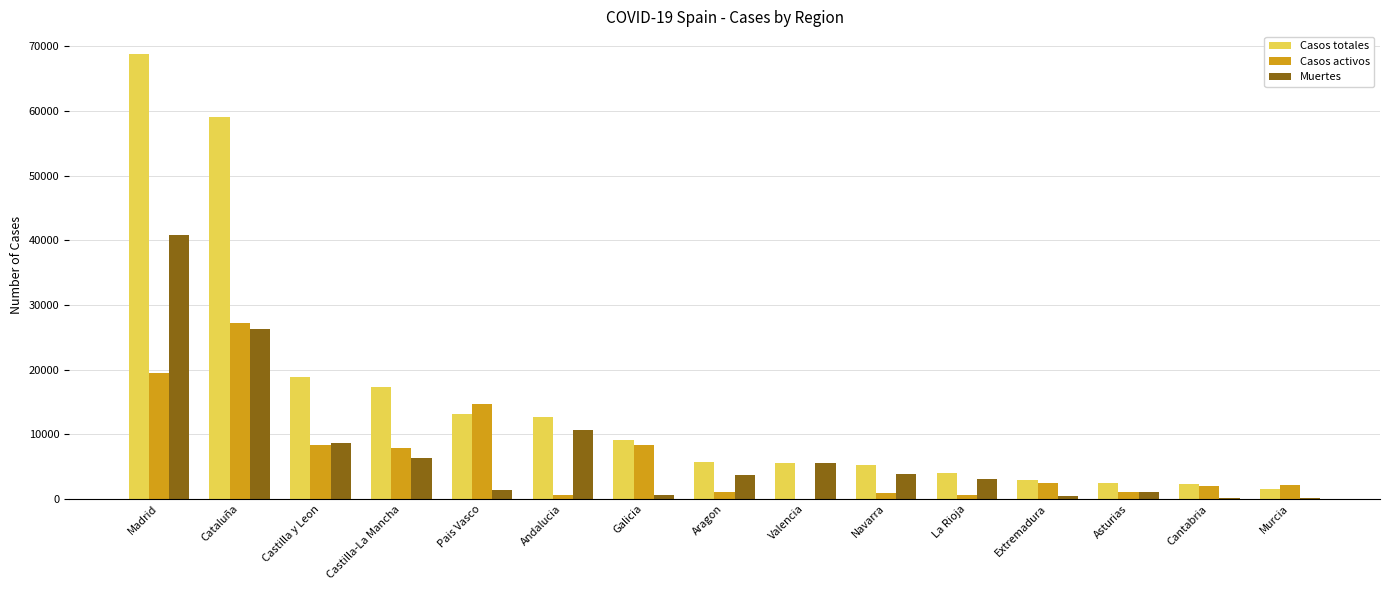

How many groups of bars are there?

15